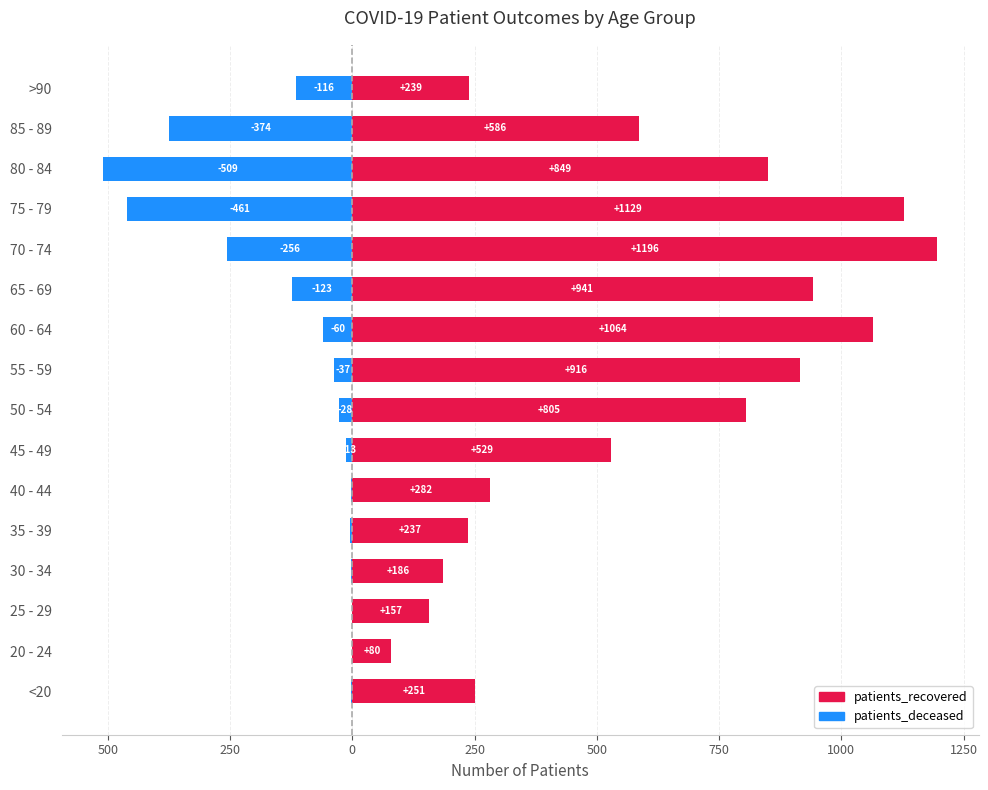

Rank the series by their average value, from highest to lowest.

patients_recovered, patients_deceased